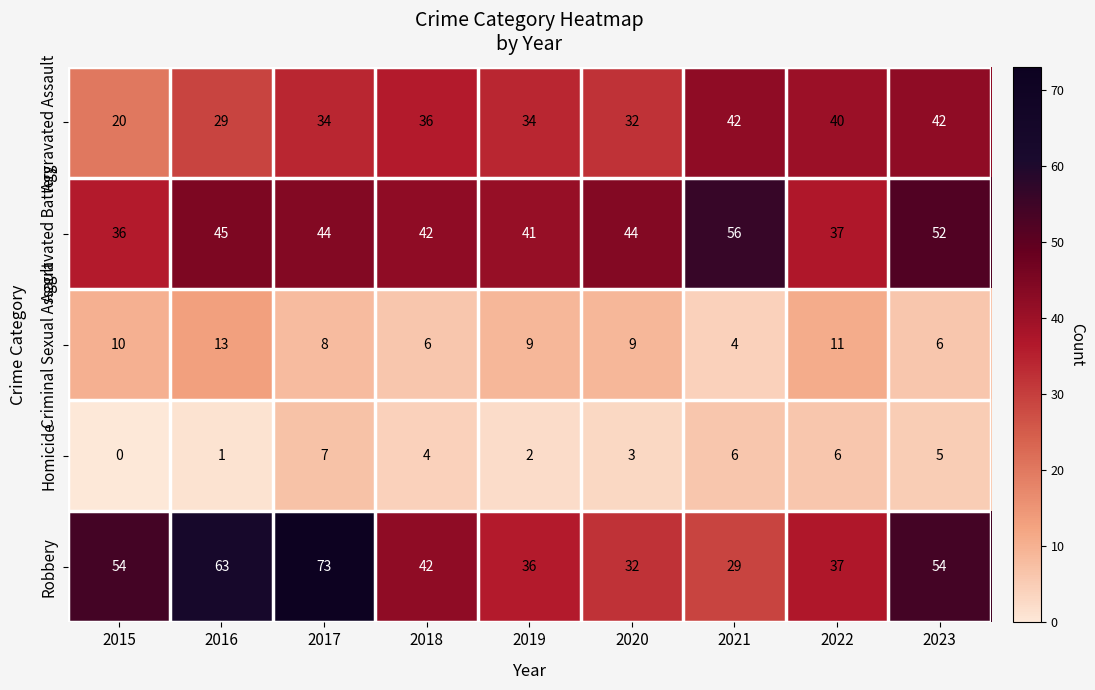

The value of Criminal Sexual Assault at 2019 is 9. True or false?

True